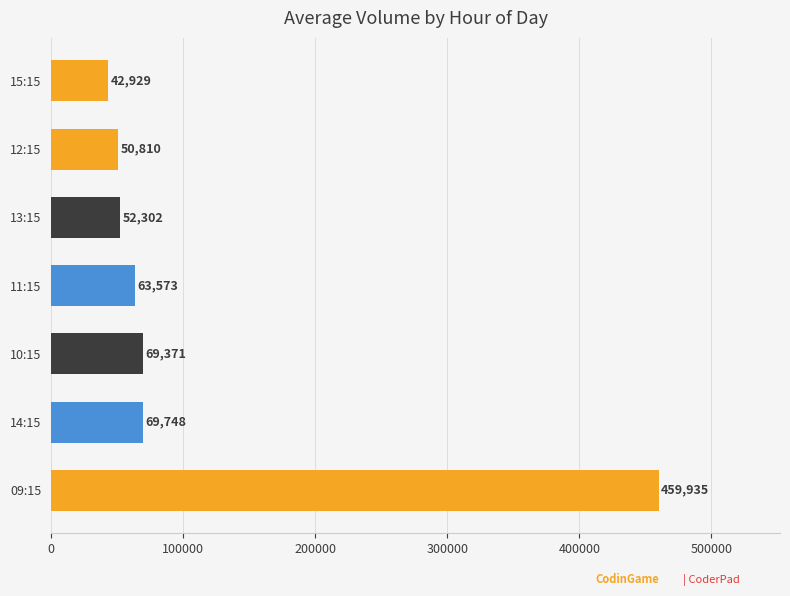

Rank the categories by value from highest to lowest.

09:15, 14:15, 10:15, 11:15, 13:15, 12:15, 15:15